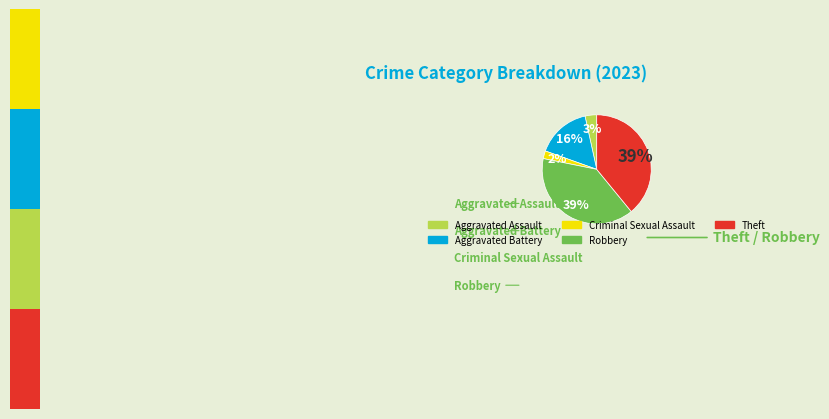

Does Aggravated Assault account for over 50% of the chart?

No